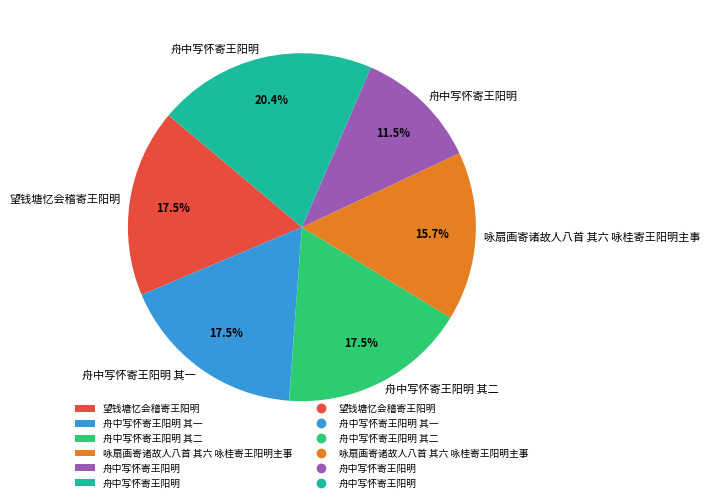

Does any single category account for the majority?

No